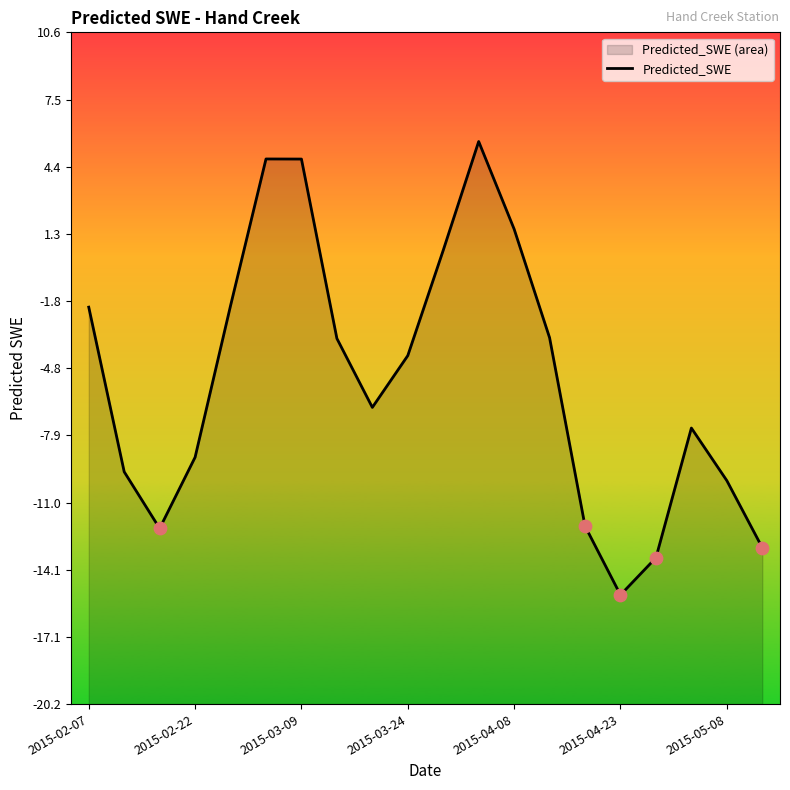

What is the change in value from 2015-02-22 to 12?

+11.1